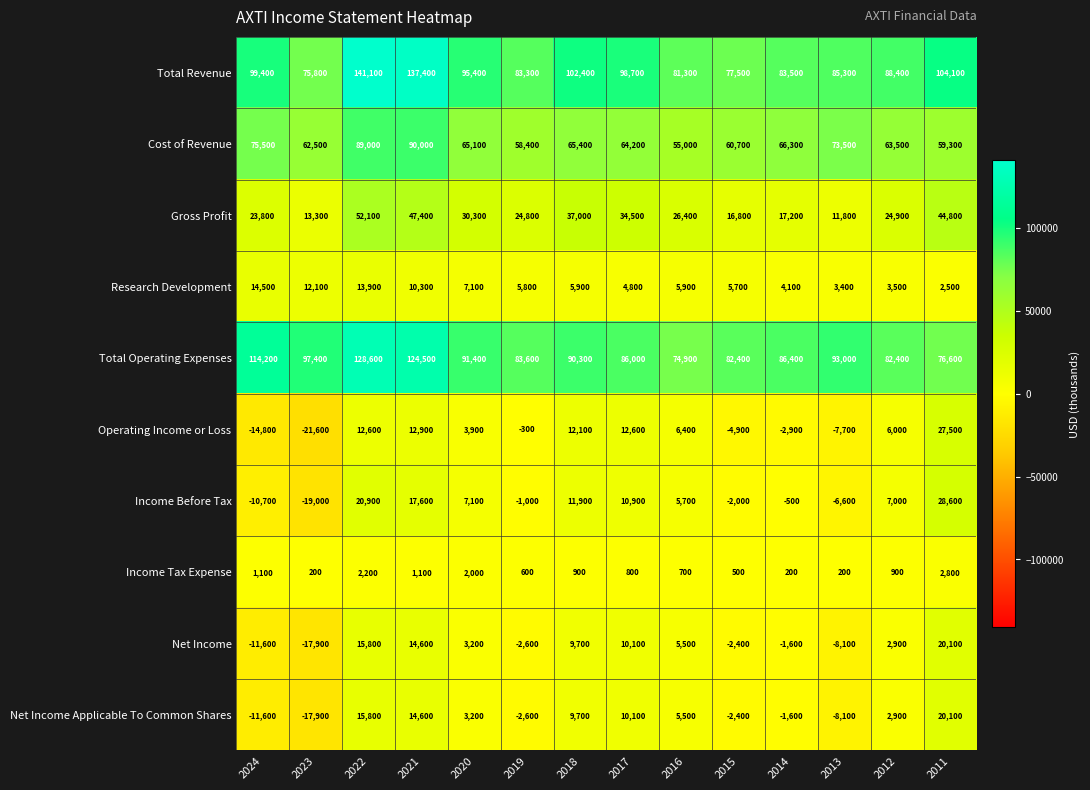

Is it true that Gross Profit equals 18446 at 2023?

False